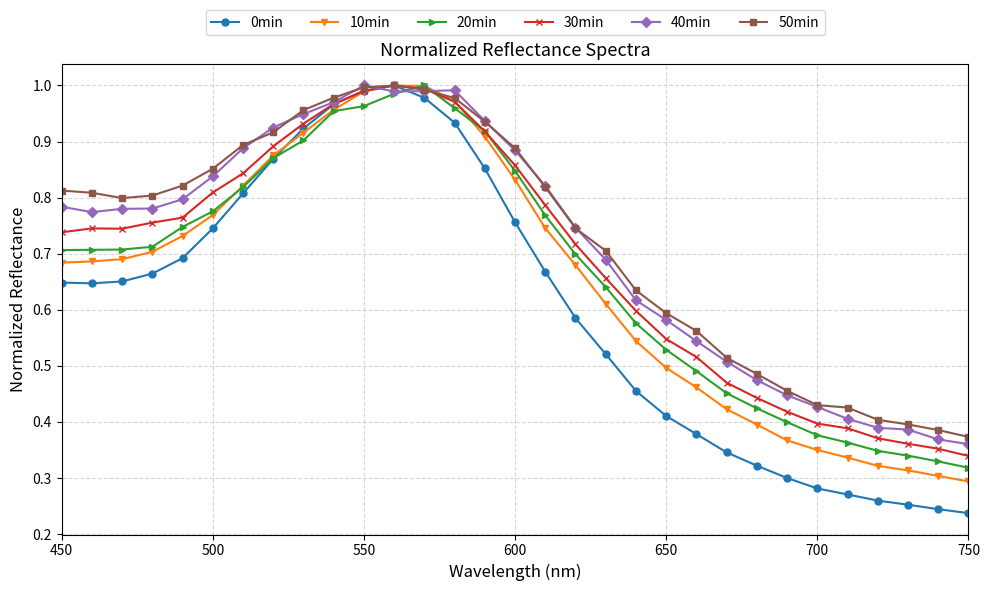

At how many categories does at least one series exceed 0?

31